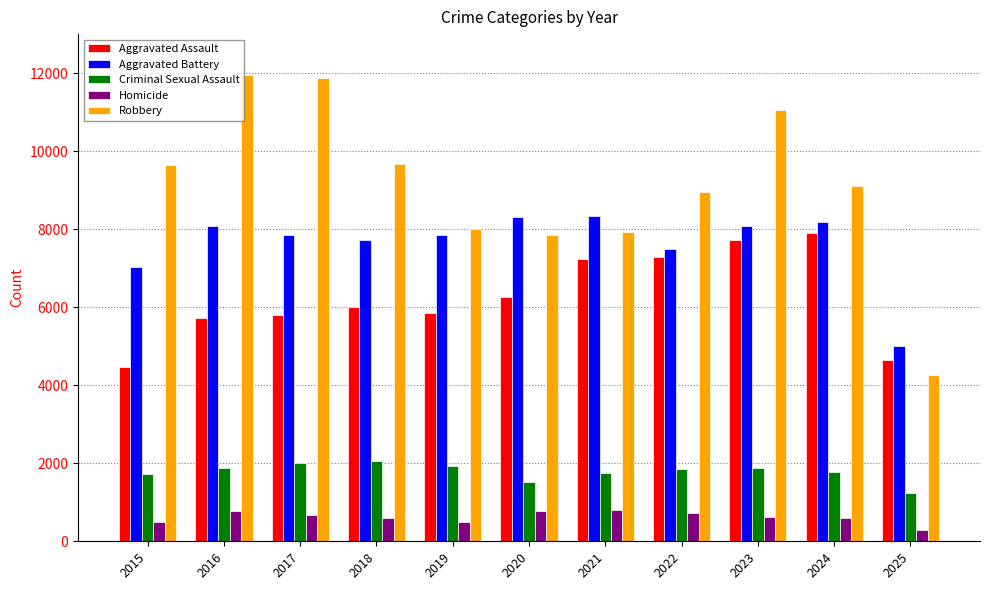

What is the difference between the highest and lowest values at 2017?

11209